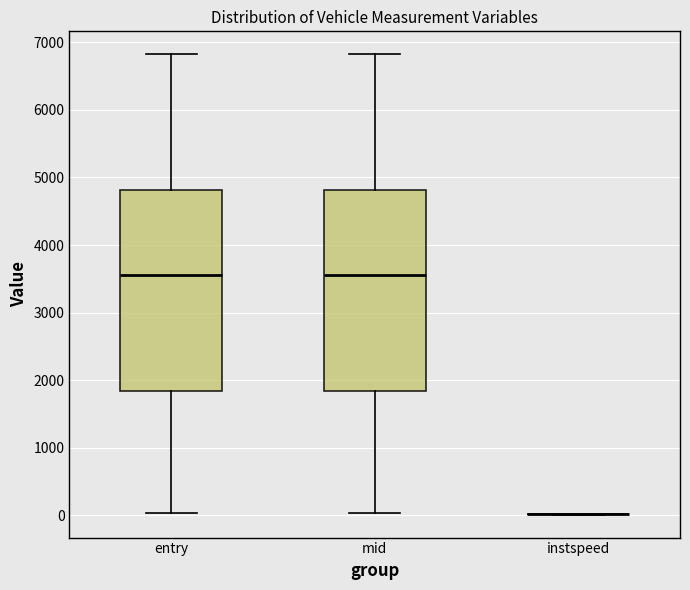

Reading left to right, transcribe this box plot: for each box, give where its median line is, the range the box spans, and where its two whiskers end, as read against the y-axis. The values are not printed on the chart, so give them approximately, as read against the axis.

entry: median 3600, box 1800 to 4800, whiskers 0 to 6800
mid: median 3600, box 1800 to 4800, whiskers 0 to 6800
instspeed: box collapsed to a line at 0, whiskers 0 to 0